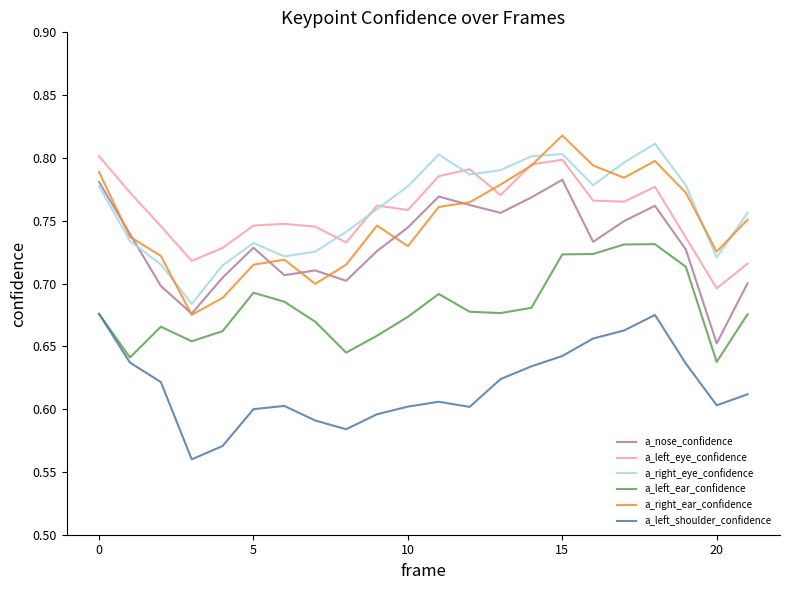

True or false: a_left_shoulder_confidence and a_left_eye_confidence cross at least once.

False